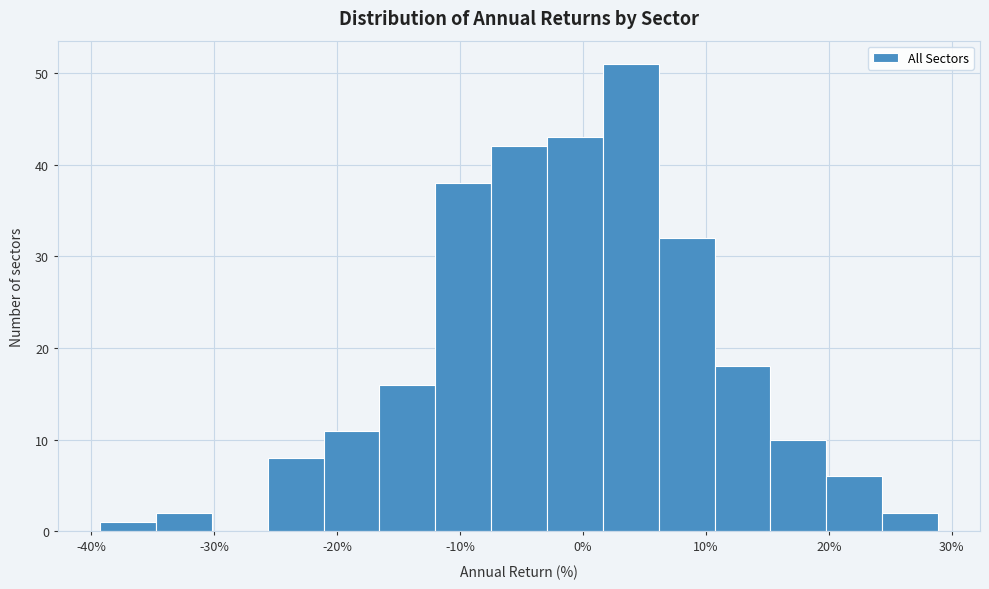

How tall is the bar that spans -3 to 2 on the x-axis? Neither the bar edges nor the heights are printed on the chart, so give them approximately, as read against the axes.

43